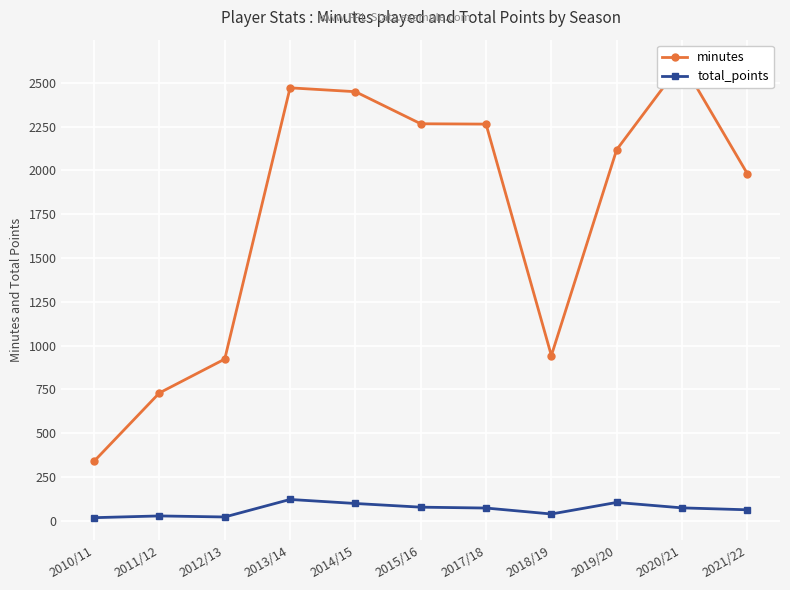

What position from the right is 2010/11?

11